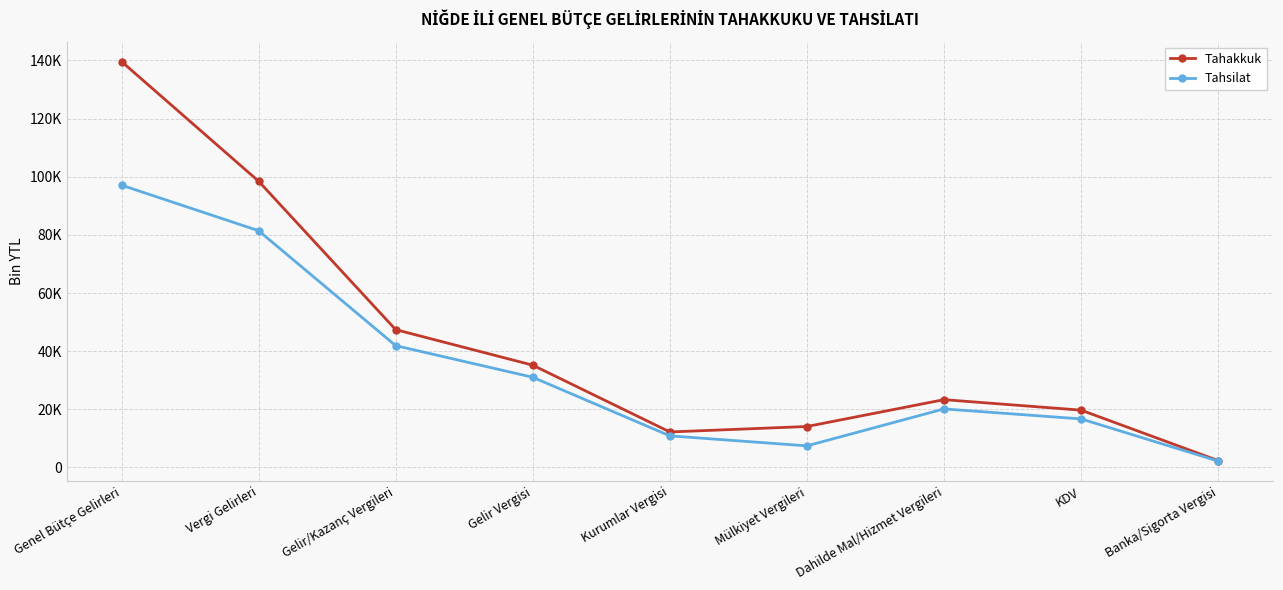

What is the sum of all Tahsilat values?

308916